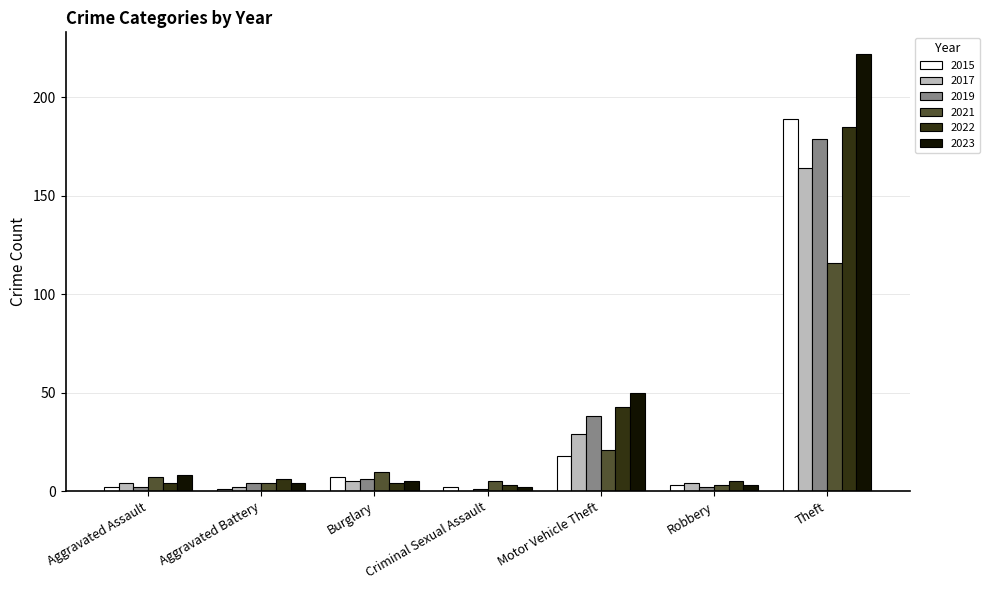

At which label is 2015 closest to 95?

Motor Vehicle Theft